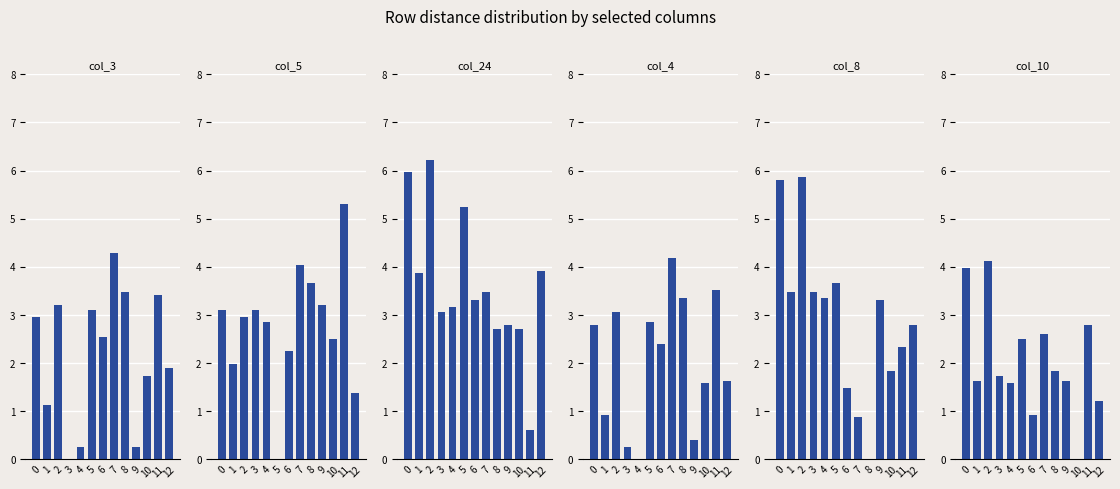

Is it true that col_5 equals 3.7 at 8?

True